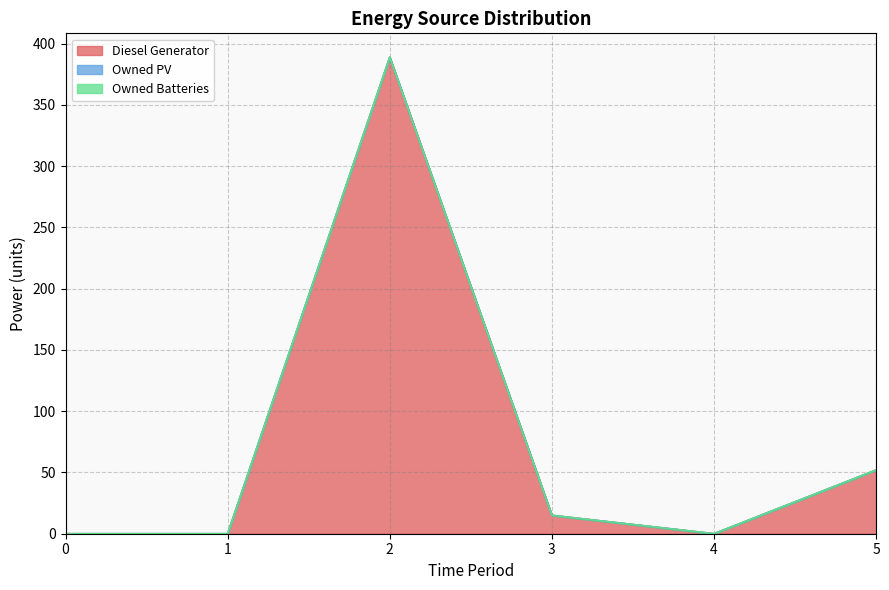

True or false: Diesel Generator has a value of 642 at 2.

False